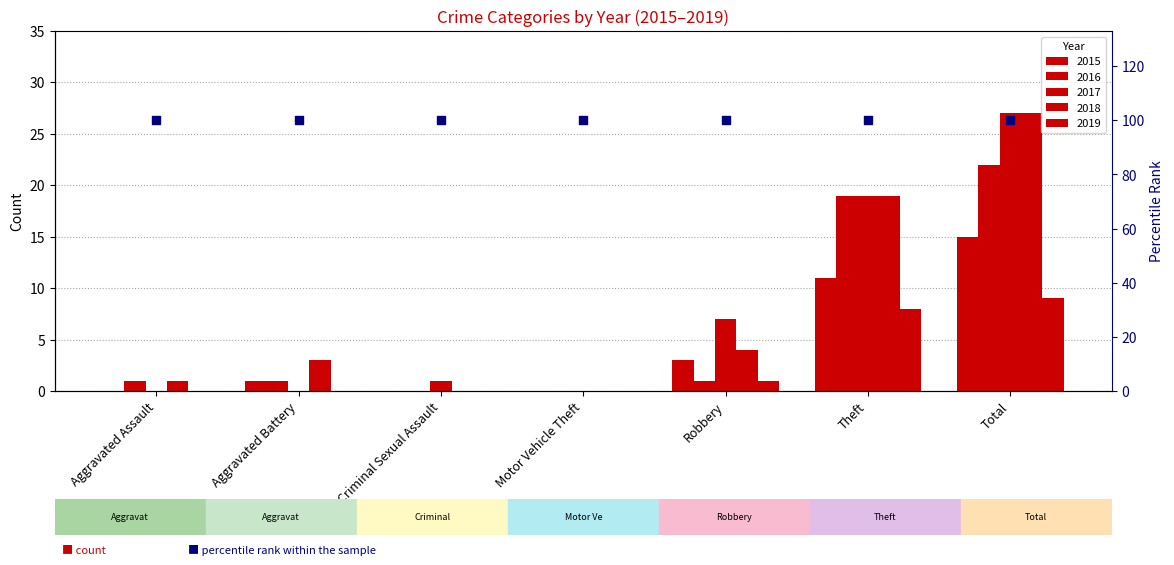

Which series contains the lowest Y value?

2015